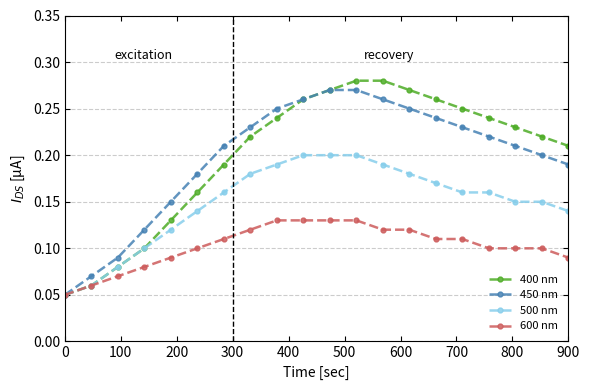

Does the chart have visible grid lines?

Yes